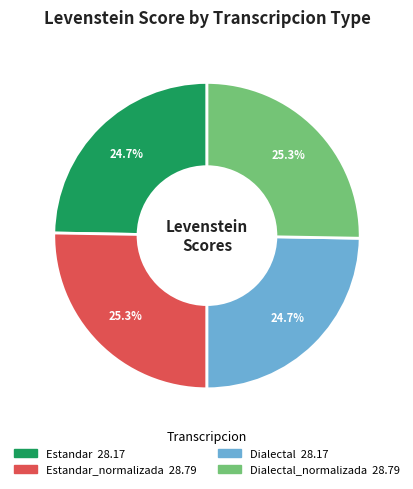

Is there any slice that represents more than half of the pie?

No